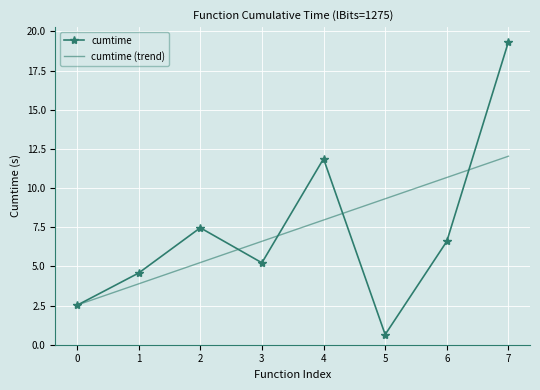

How many series are shown in this chart?

2